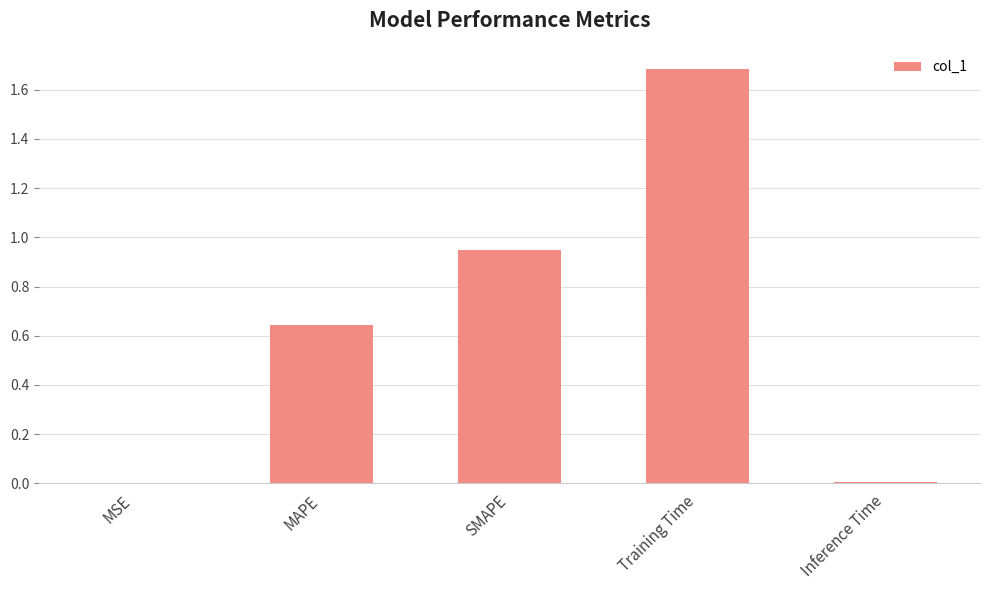

What is the maximum value shown in the chart?

1.7